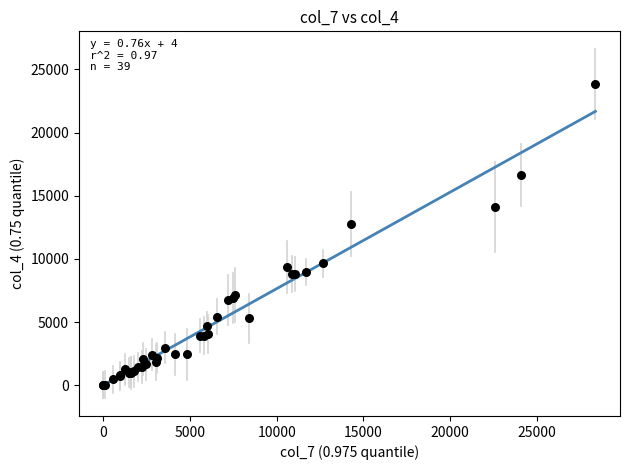

What Y value in the scatter plot is closest to 11926?

12752